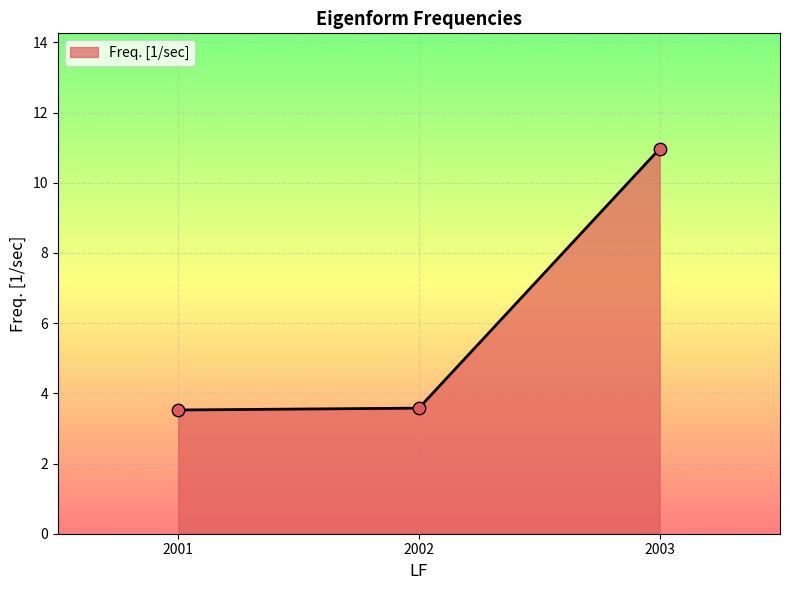

What is the change in value from 2001 to 2003?

+7.4